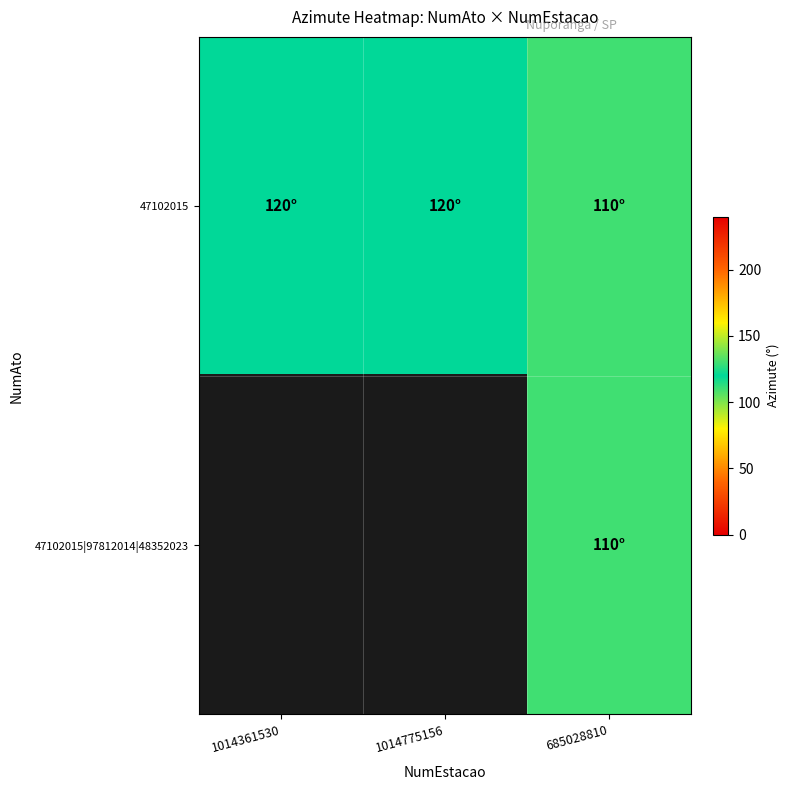

At which category is the sum across all series the highest?

685028810